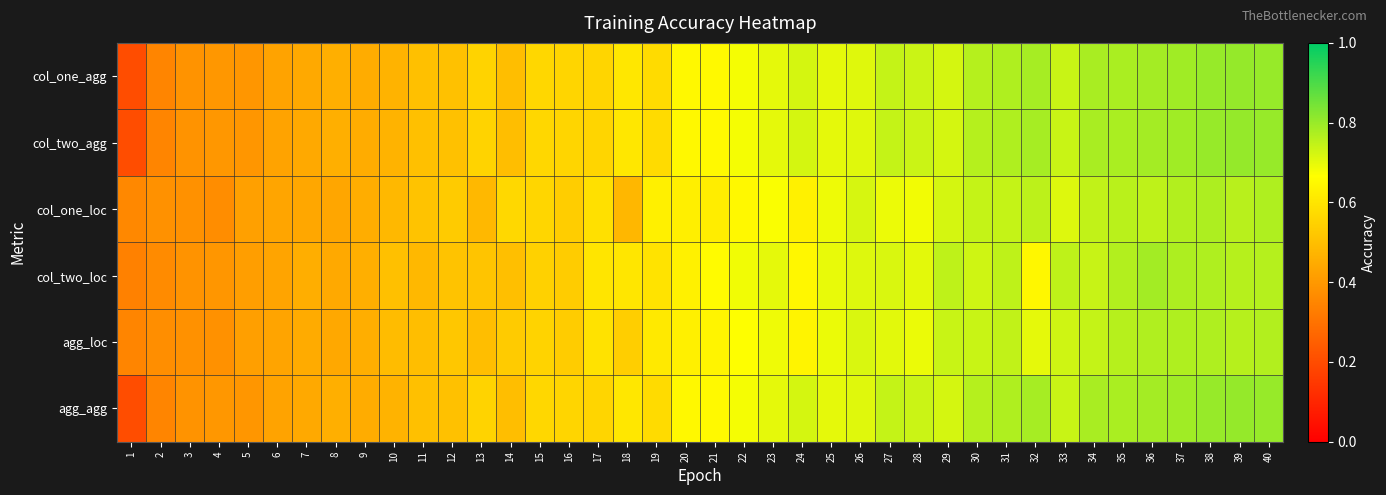

Reading left to right, list all the values displayed in this chart.

col_one_agg: 1=0.2	2=0.3	3=0.4	4=0.4	5=0.4	6=0.4	7=0.4	8=0.5	9=0.5	10=0.5	11=0.5	12=0.5	13=0.6	14=0.5	15=0.6	16=0.6	17=0.6	18=0.6	19=0.6	20=0.7	21=0.7	22=0.7	23=0.7	24=0.7	25=0.7	26=0.7	27=0.7	28=0.7	29=0.7	30=0.8	31=0.8	32=0.8	33=0.7	34=0.8	35=0.8	36=0.8	37=0.8	38=0.8	39=0.8	40=0.8
col_two_agg: 1=0.2	2=0.3	3=0.4	4=0.4	5=0.4	6=0.4	7=0.4	8=0.5	9=0.5	10=0.5	11=0.5	12=0.5	13=0.6	14=0.5	15=0.6	16=0.6	17=0.6	18=0.6	19=0.6	20=0.7	21=0.7	22=0.7	23=0.7	24=0.7	25=0.7	26=0.7	27=0.7	28=0.7	29=0.7	30=0.8	31=0.8	32=0.8	33=0.7	34=0.8	35=0.8	36=0.8	37=0.8	38=0.8	39=0.8	40=0.8
col_one_loc: 1=0.4	2=0.4	3=0.4	4=0.4	5=0.4	6=0.4	7=0.4	8=0.4	9=0.5	10=0.5	11=0.5	12=0.5	13=0.5	14=0.6	15=0.6	16=0.5	17=0.6	18=0.5	19=0.6	20=0.6	21=0.6	22=0.6	23=0.7	24=0.6	25=0.7	26=0.7	27=0.7	28=0.7	29=0.7	30=0.7	31=0.7	32=0.8	33=0.7	34=0.7	35=0.8	36=0.8	37=0.8	38=0.8	39=0.8	40=0.8
col_two_loc: 1=0.3	2=0.4	3=0.4	4=0.4	5=0.4	6=0.4	7=0.5	8=0.4	9=0.5	10=0.5	11=0.5	12=0.5	13=0.5	14=0.5	15=0.5	16=0.5	17=0.6	18=0.6	19=0.6	20=0.6	21=0.7	22=0.7	23=0.7	24=0.6	25=0.7	26=0.7	27=0.7	28=0.7	29=0.8	30=0.7	31=0.8	32=0.6	33=0.8	34=0.7	35=0.8	36=0.8	37=0.8	38=0.8	39=0.8	40=0.8
agg_loc: 1=0.3	2=0.4	3=0.4	4=0.4	5=0.4	6=0.4	7=0.4	8=0.4	9=0.5	10=0.5	11=0.5	12=0.5	13=0.5	14=0.5	15=0.6	16=0.5	17=0.6	18=0.5	19=0.6	20=0.6	21=0.6	22=0.7	23=0.7	24=0.6	25=0.7	26=0.7	27=0.7	28=0.7	29=0.7	30=0.7	31=0.7	32=0.7	33=0.7	34=0.7	35=0.8	36=0.8	37=0.8	38=0.8	39=0.8	40=0.8
agg_agg: 1=0.2	2=0.3	3=0.4	4=0.4	5=0.4	6=0.4	7=0.4	8=0.5	9=0.5	10=0.5	11=0.5	12=0.5	13=0.6	14=0.5	15=0.6	16=0.6	17=0.6	18=0.6	19=0.6	20=0.7	21=0.7	22=0.7	23=0.7	24=0.7	25=0.7	26=0.7	27=0.7	28=0.7	29=0.7	30=0.8	31=0.8	32=0.8	33=0.7	34=0.8	35=0.8	36=0.8	37=0.8	38=0.8	39=0.8	40=0.8